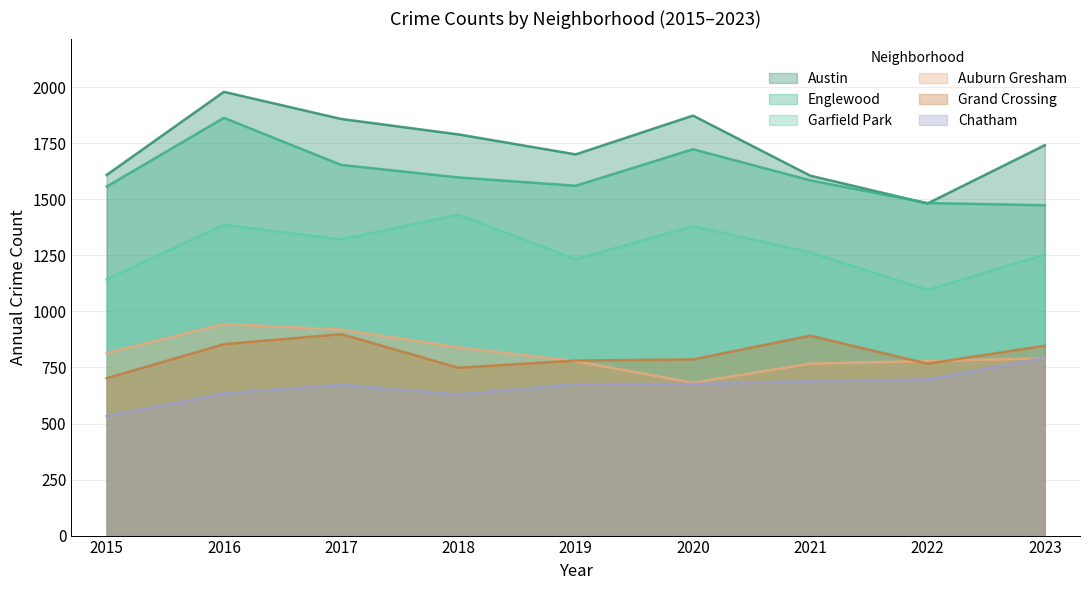

What are all the series names shown in the legend?

Austin, Englewood, Garfield Park, Auburn Gresham, Grand Crossing, Chatham